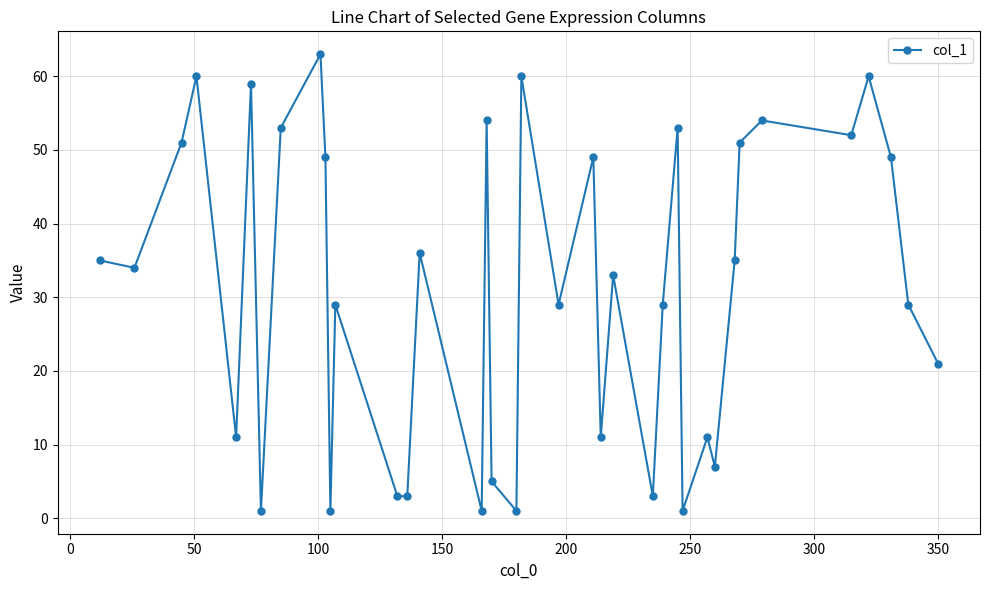

True or false: there are more than 1 points higher than both neighbors.

True